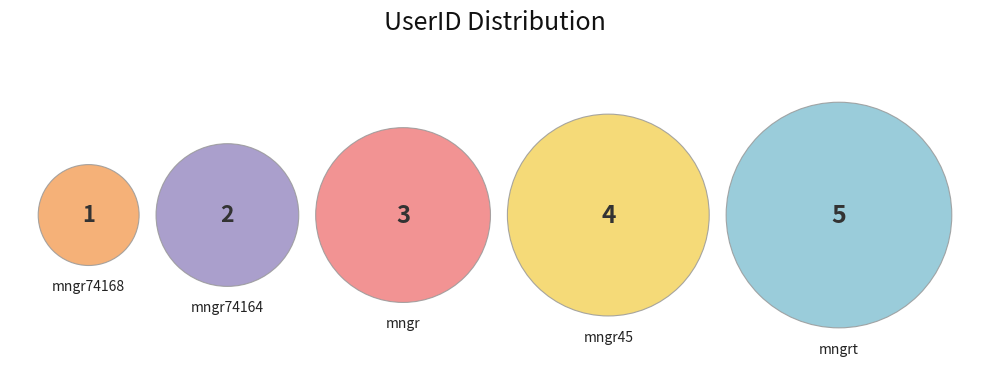

Is there any slice that represents more than half of the pie?

No